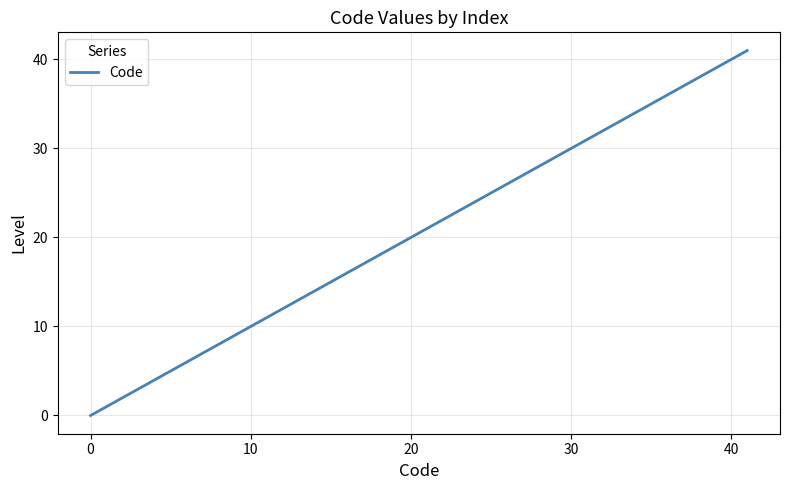

Does the chart have visible grid lines?

Yes